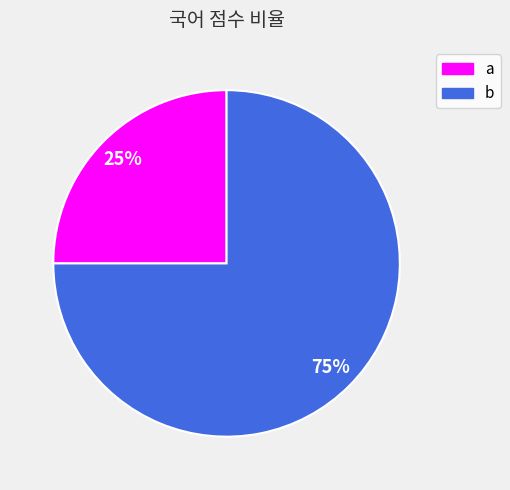

Which has a higher value, a or b?

b